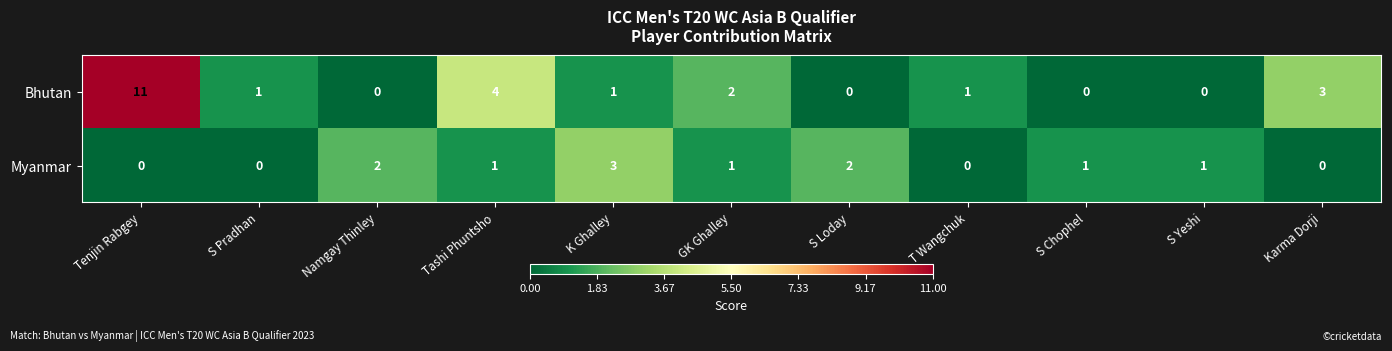

What is the maximum value for Bhutan?

11